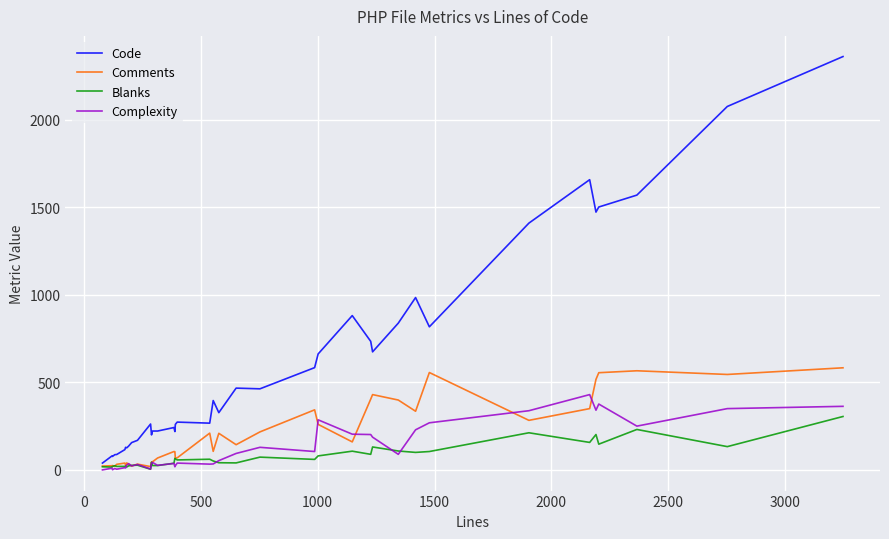

List the series in order of their peak value, highest first.

Code, Comments, Complexity, Blanks